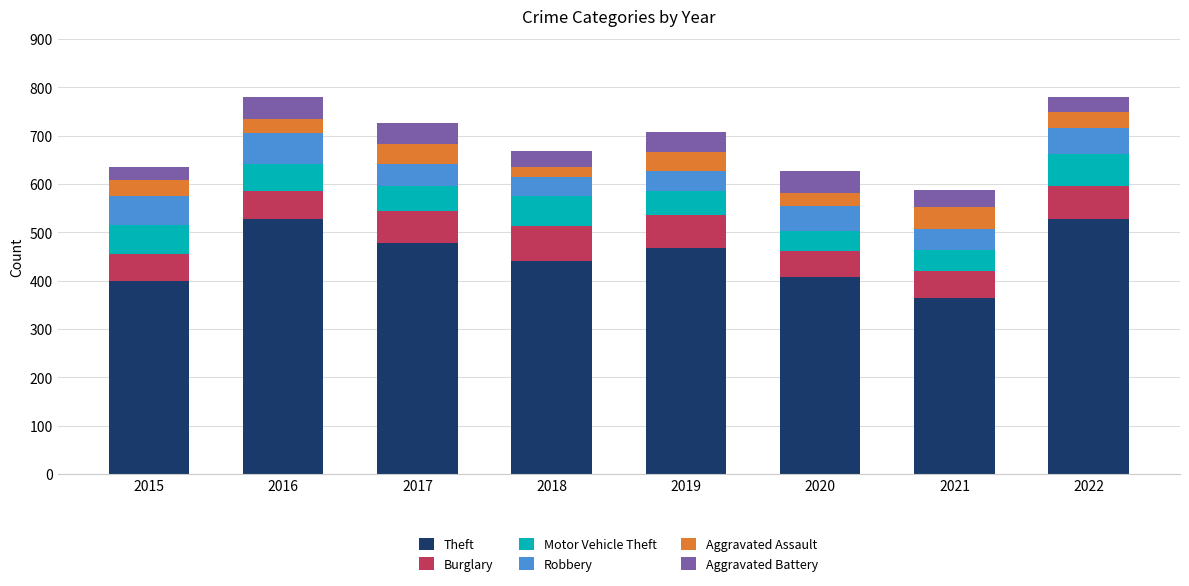

What is the highest value of the Theft series?

528